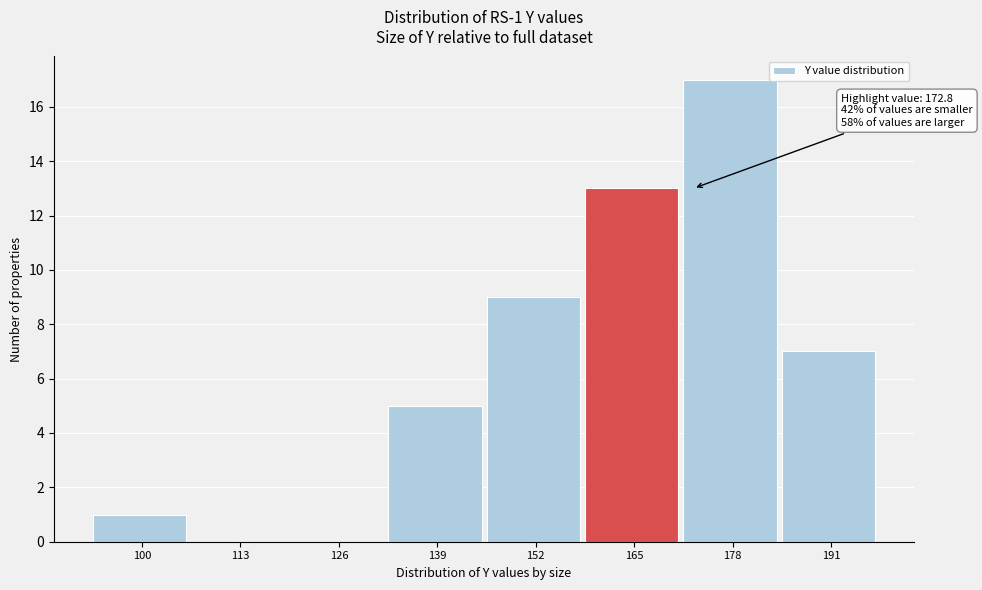

Reading left to right, what are all the values shown in this chart?

100=1	113=0	126=0	139=5	152=9	165=13	178=17	191=7